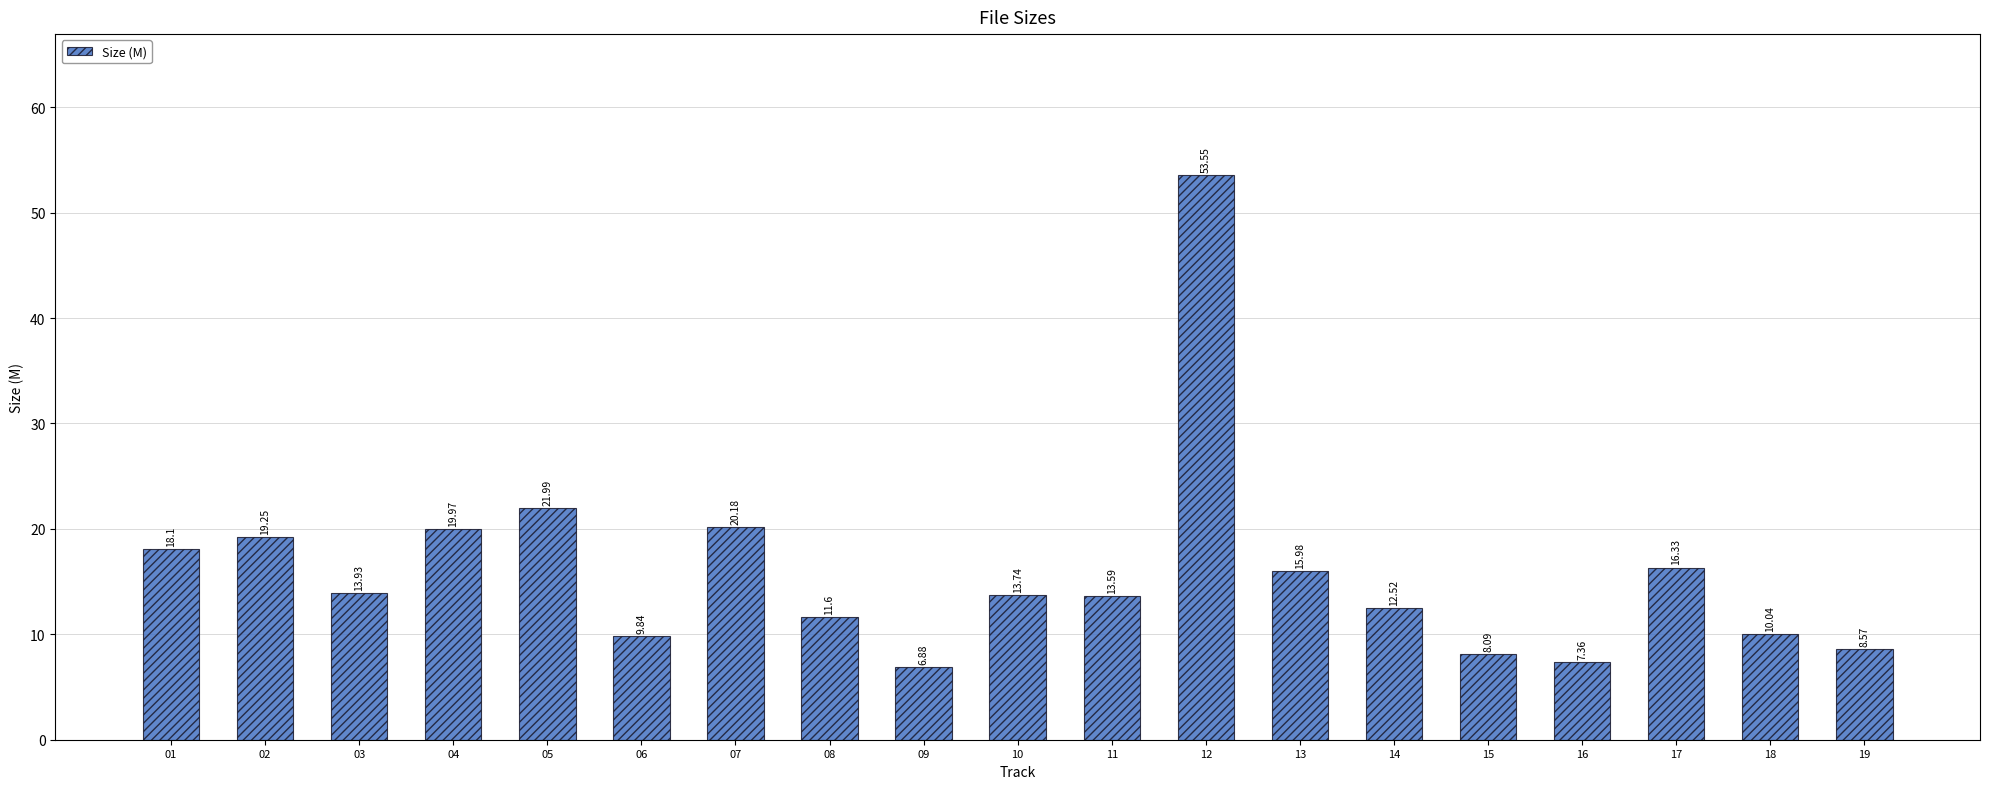

Does the chart contain any negative values?

No